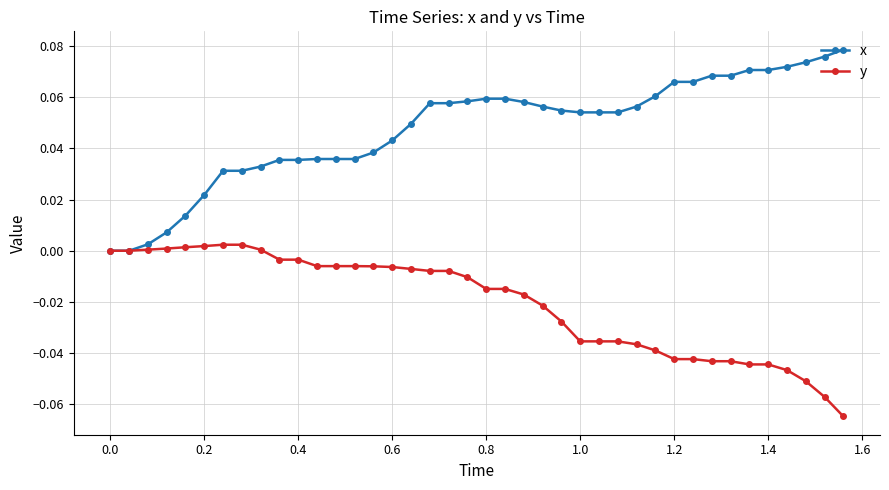

Which series has the largest total across all categories?

x